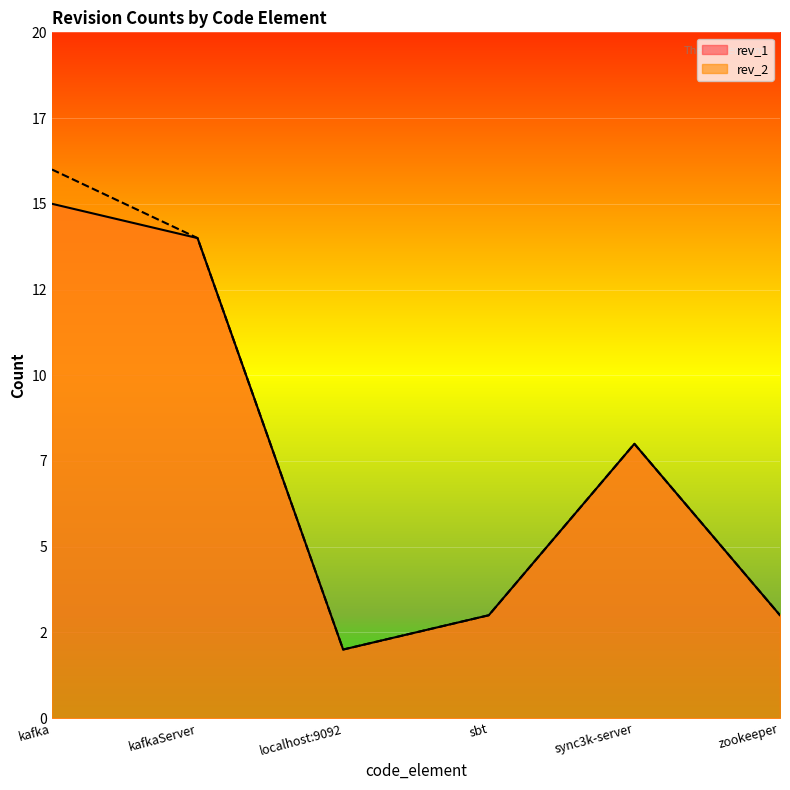

True or false: rev_2 has a value of 1 at localhost:9092.

False